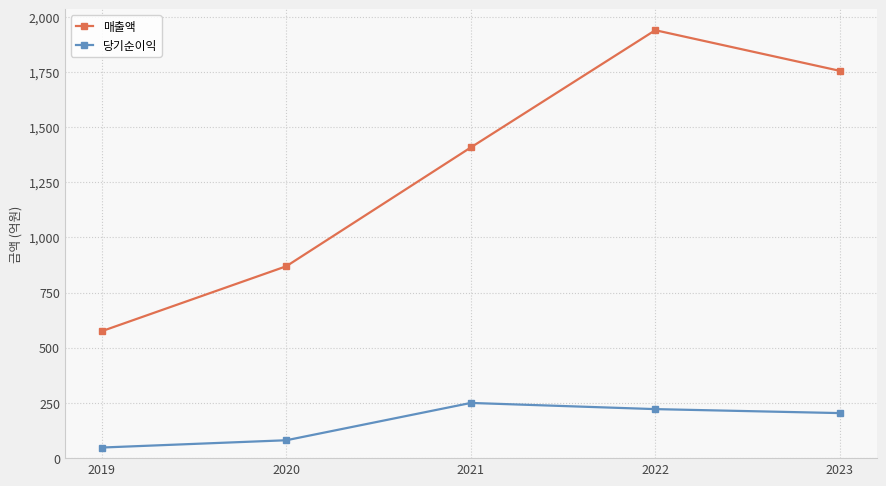

Count the number of data series in this chart.

2